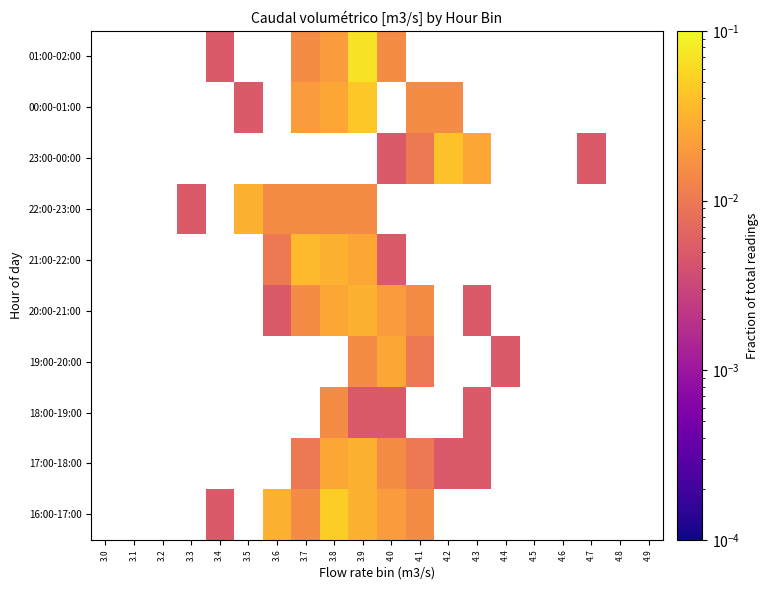

List the labels in order of 16:00-17:00 value, largest first.

3.8, 3.6, 3.9, 4.0, 3.7, 4.1, 3.4, 3.0, 3.1, 3.2, 3.3, 3.5, 4.2, 4.3, 4.4, 4.5, 4.6, 4.7, 4.8, 4.9